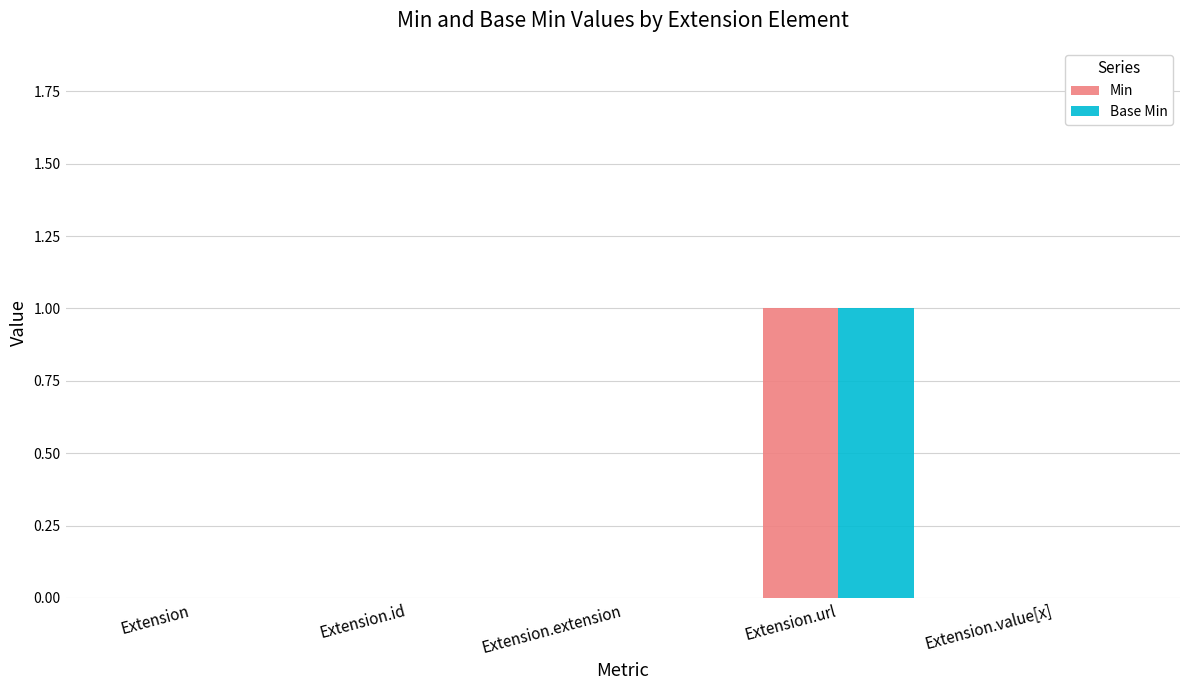

True or false: Base Min has a value of 1 at Extension.url.

True